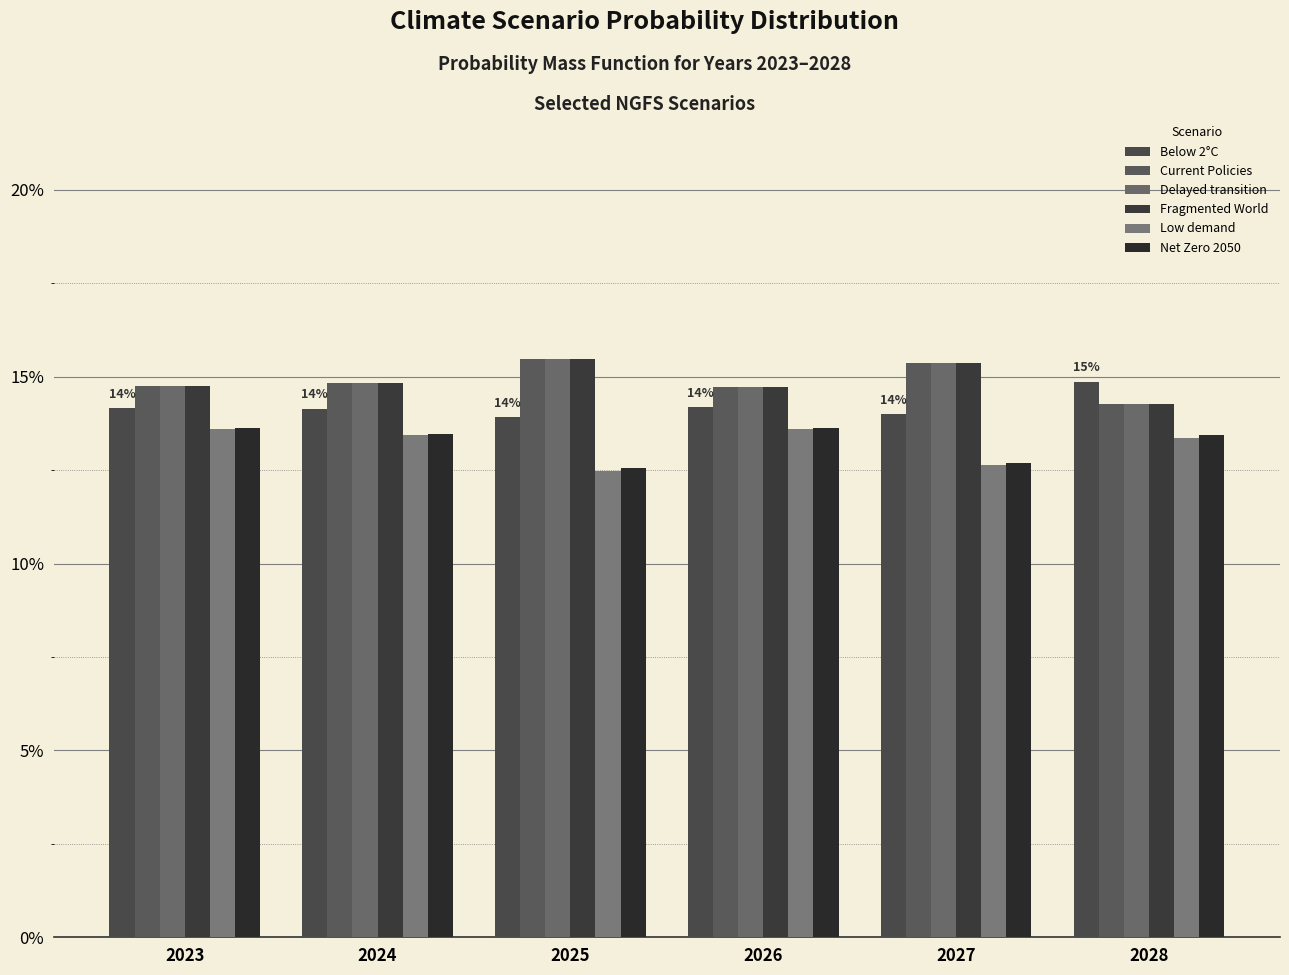

The value of Low demand at 2028 is 0.2. True or false?

False